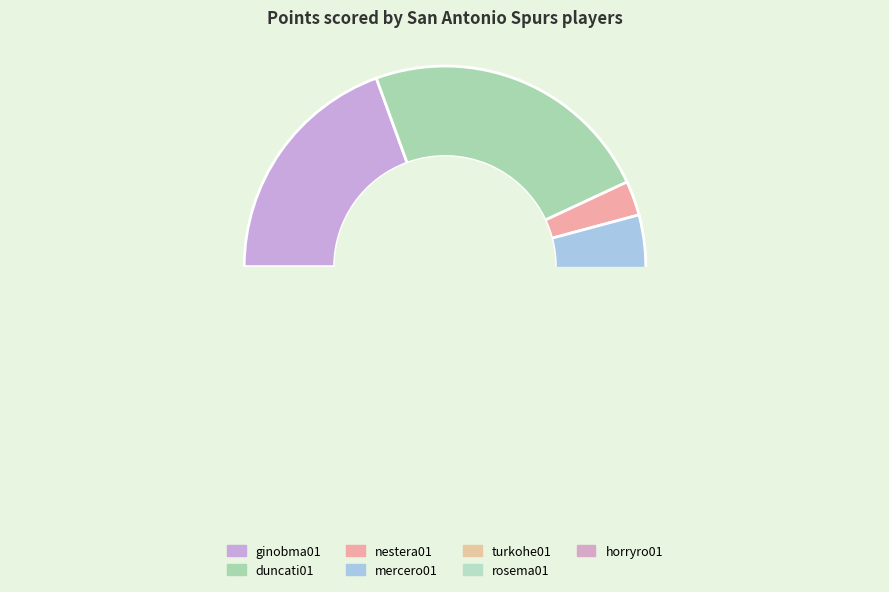

To the nearest percent, what is the combined percentage of duncati01 and turkohe01?

44%